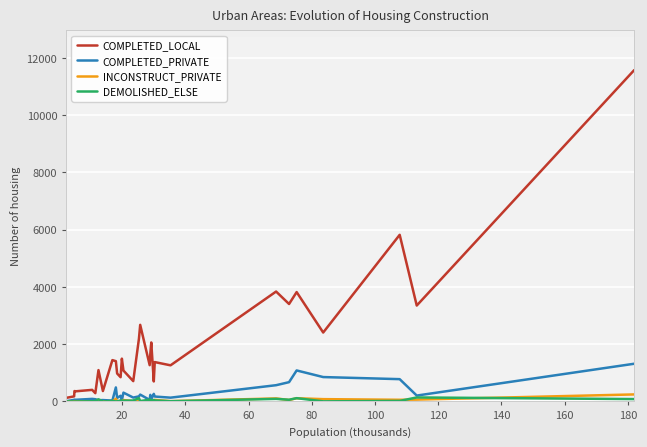

True or false: DEMOLISHED_ELSE and COMPLETED_LOCAL intersect in this chart.

False